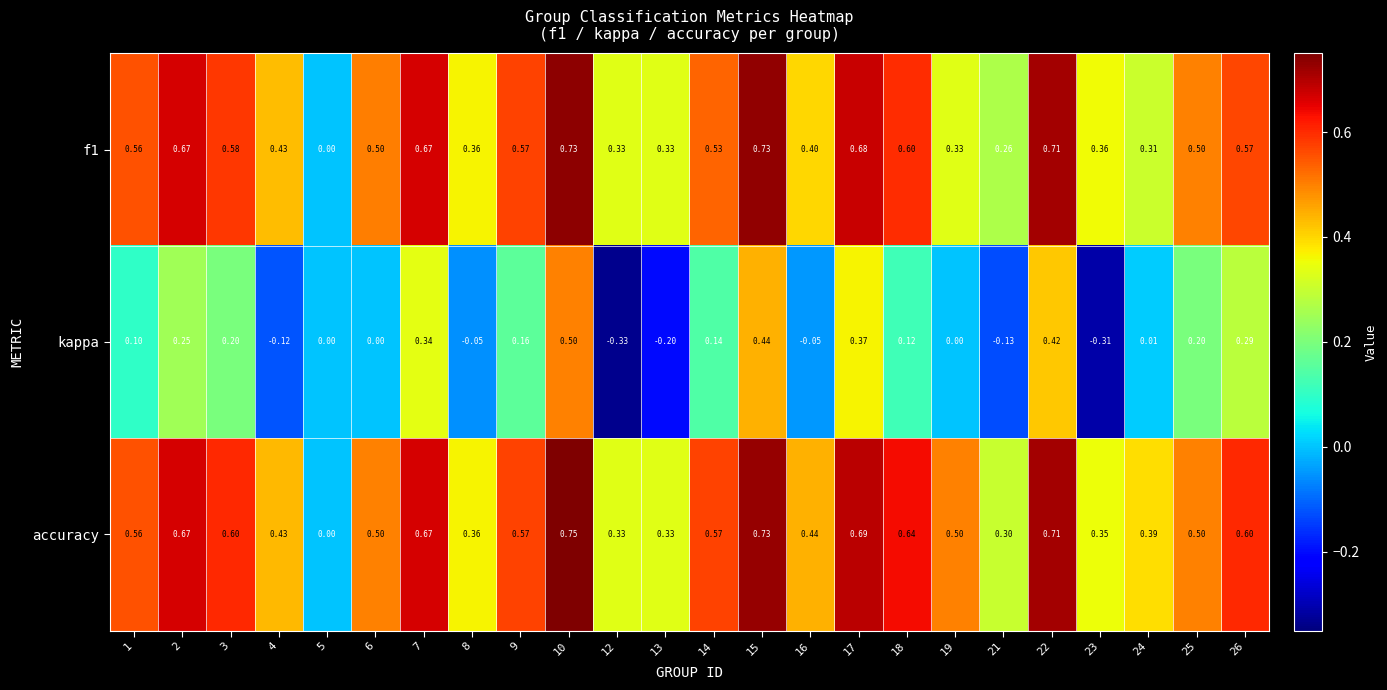

Is the value of kappa at 26 greater than the value of accuracy at 6?

No